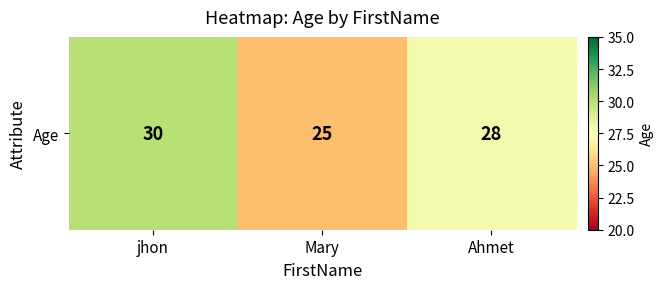

Between Ahmet and Mary, which is larger?

Ahmet